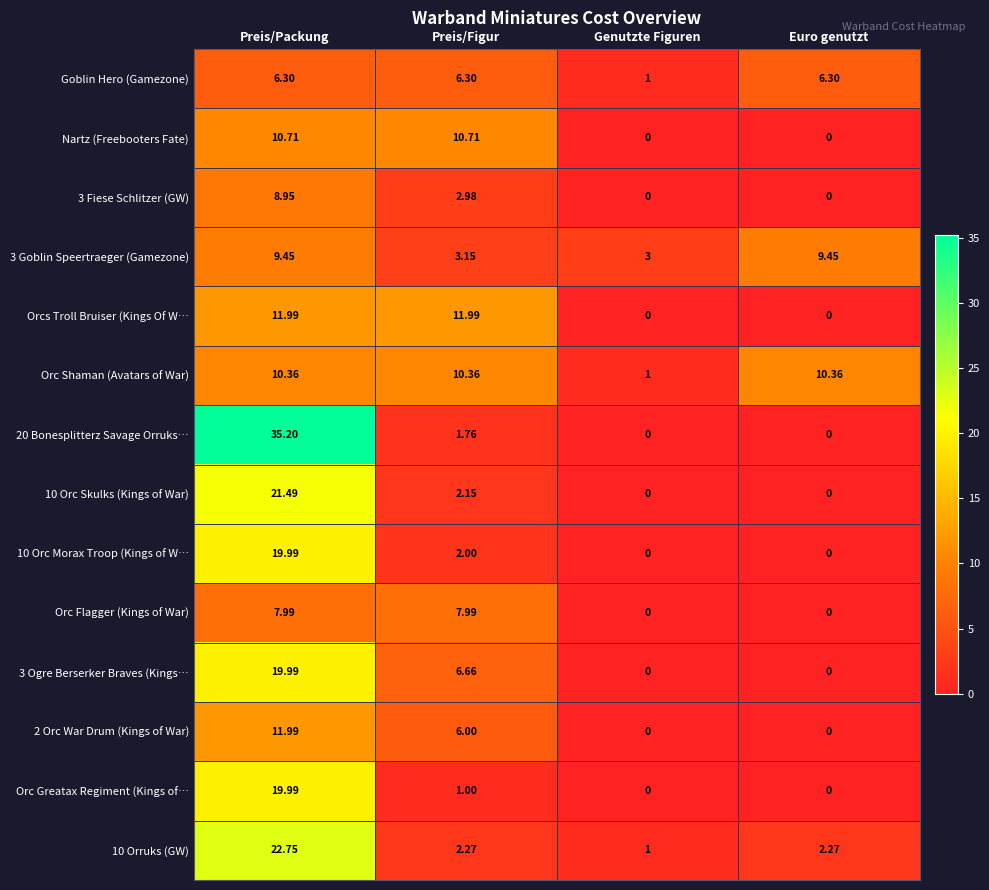

Which category has the highest value across all series?

Preis/Packung